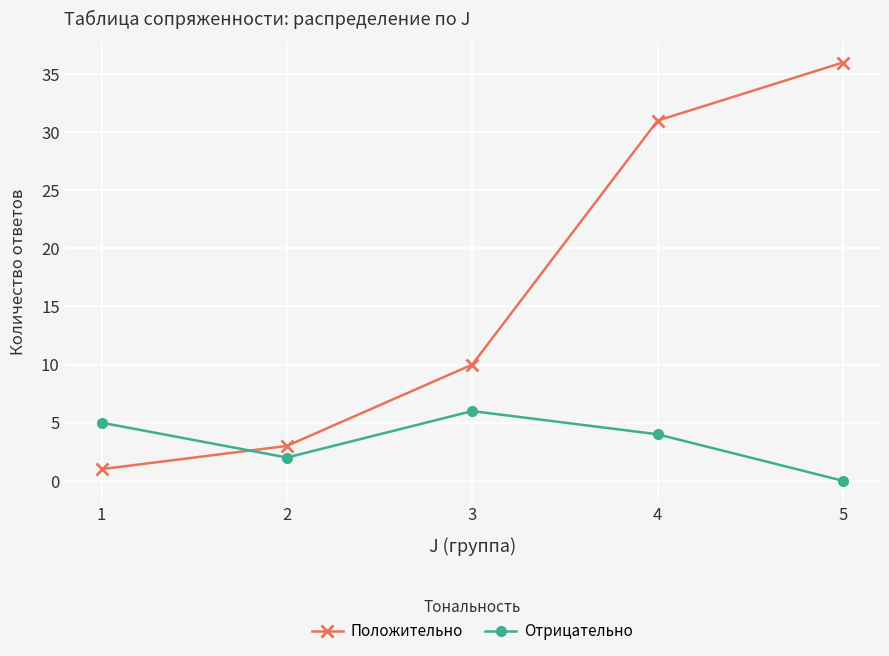

What is the difference between the Отрицательно values at 3 and 2?

4